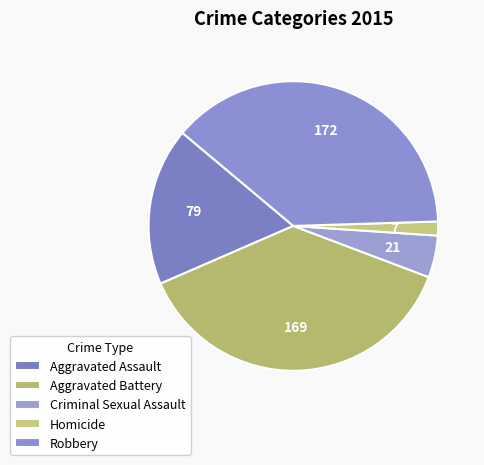

Count the number of slices in the pie.

5